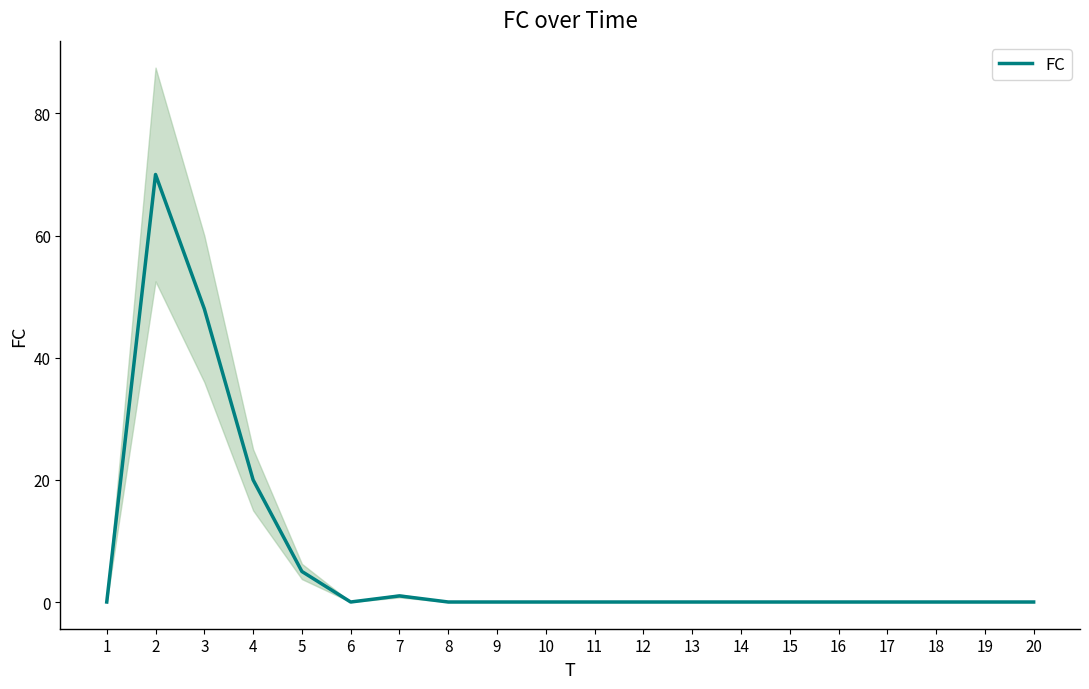

The chart shows a value of 2 at 5. True or false?

False